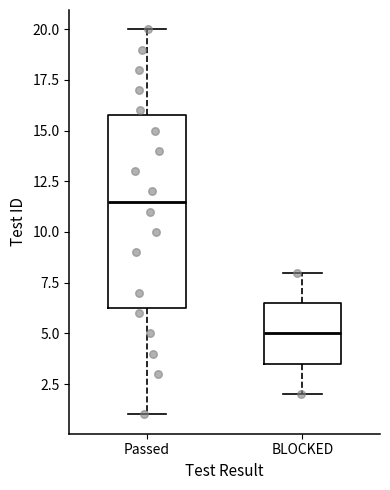

Which box has the lowest median line?

BLOCKED